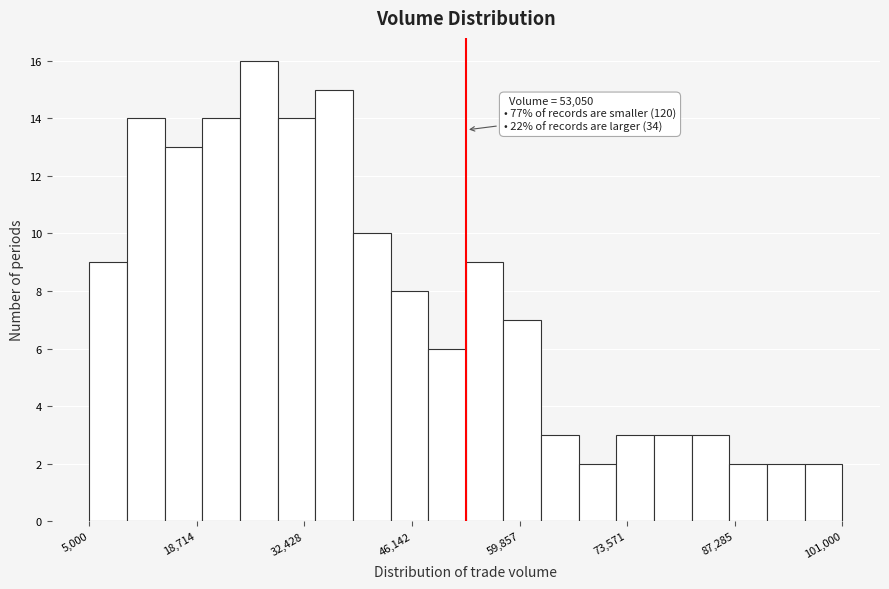

Read against the x-axis, roughly where is the centre of the tallest bar?

26000